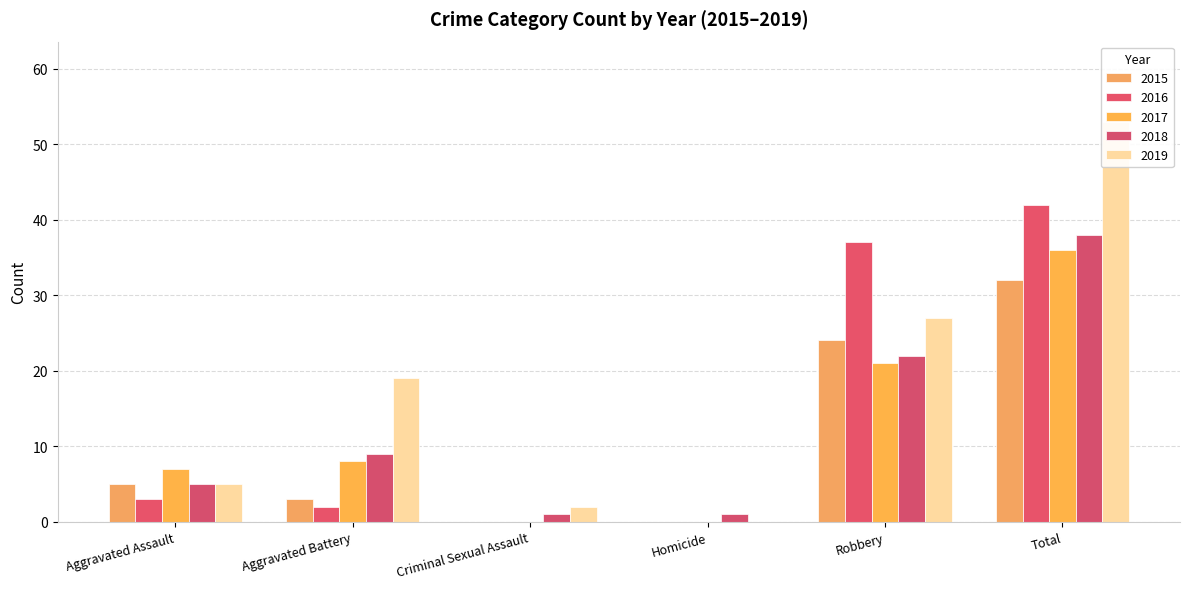

Between Homicide and Criminal Sexual Assault, which is larger?

Homicide